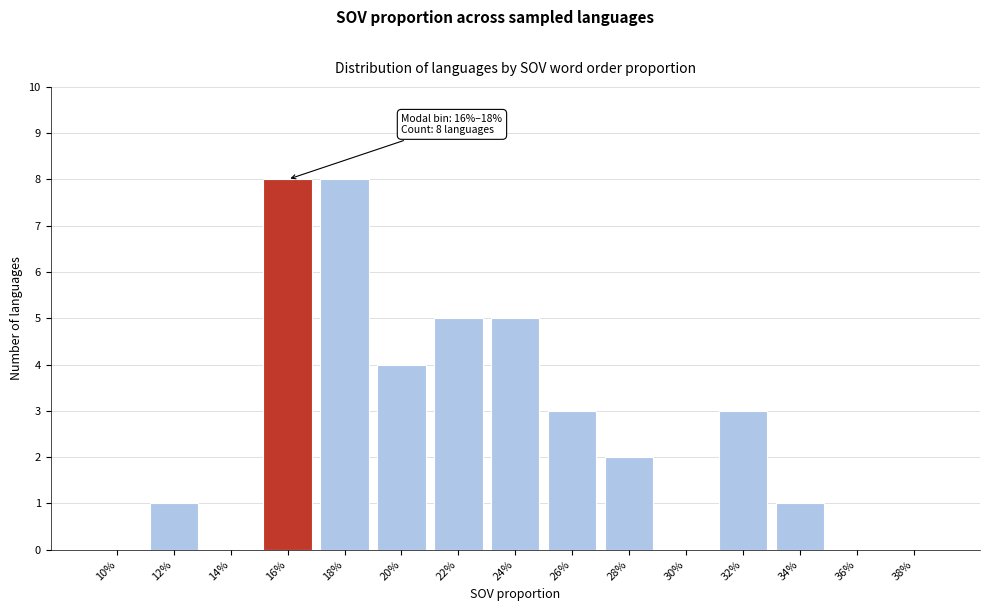

Reading right to left, what are all the values shown in this chart?

38%=0	36%=0	34%=1	32%=3	30%=0	28%=2	26%=3	24%=5	22%=5	20%=4	18%=8	16%=8	14%=0	12%=1	10%=0